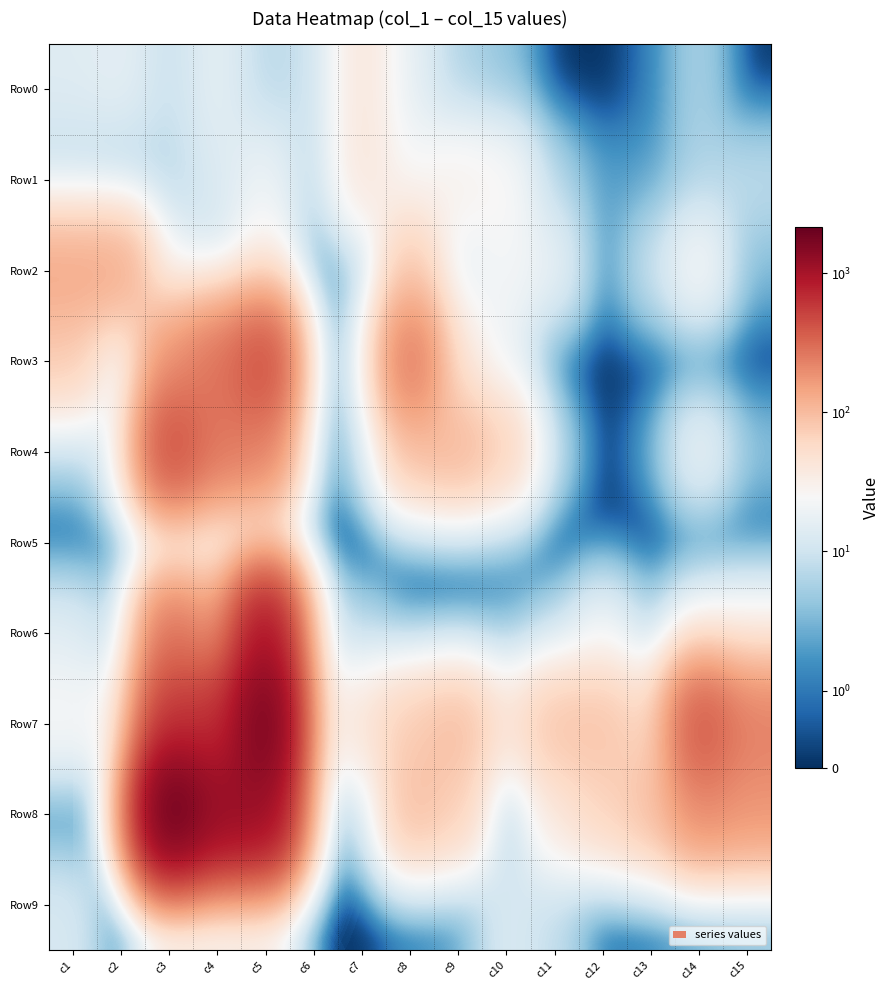

What is the spread (max minus min) of values at c4?

1250